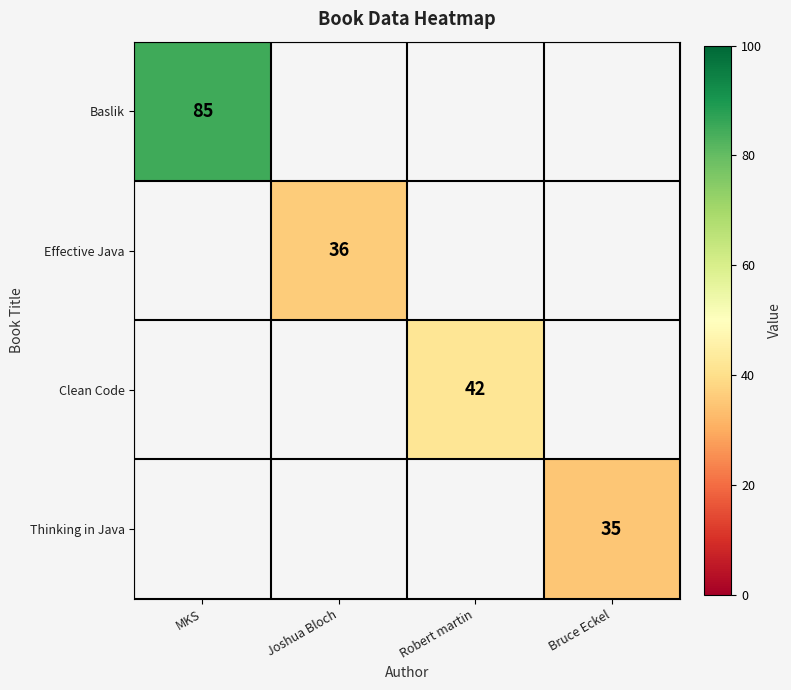

At how many categories does at least one series exceed 61?

1